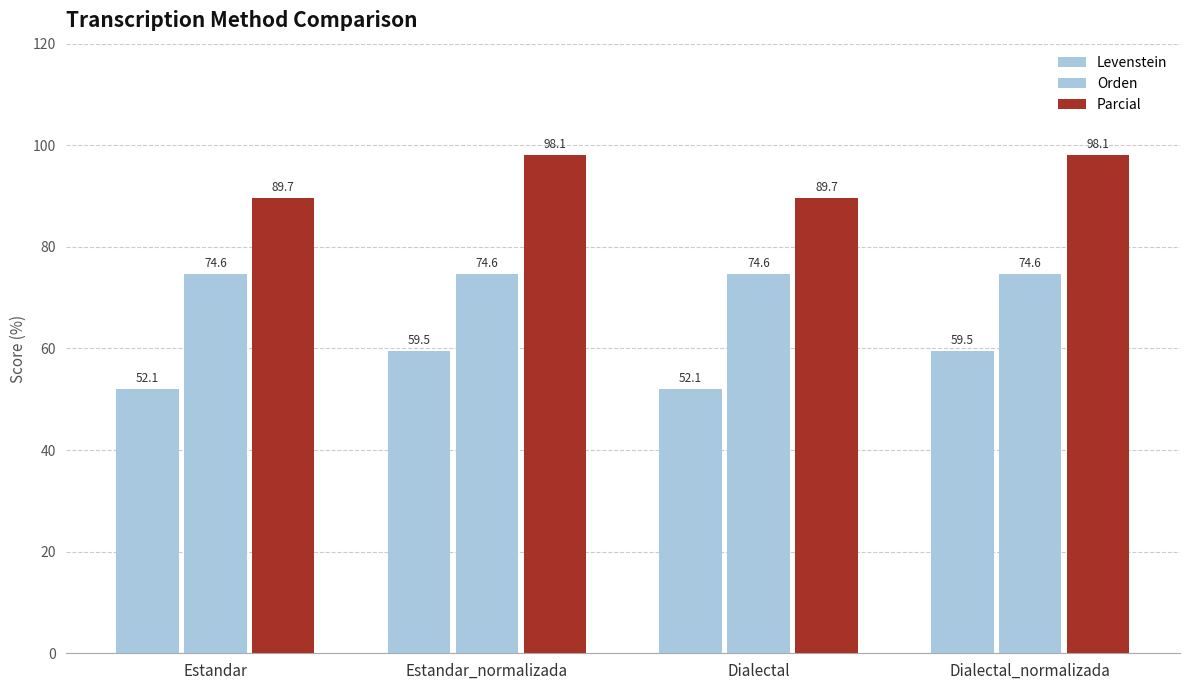

At which category is the sum across all series the highest?

Estandar_normalizada